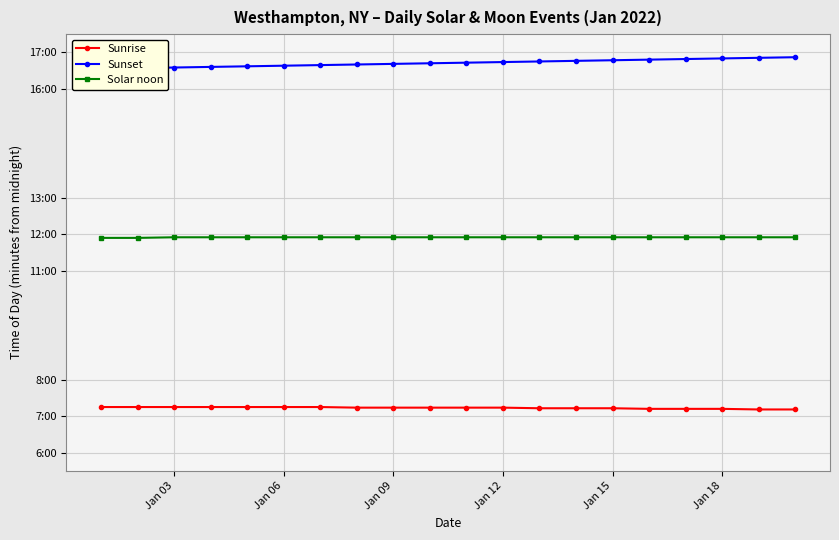

What is the smallest value displayed?

431